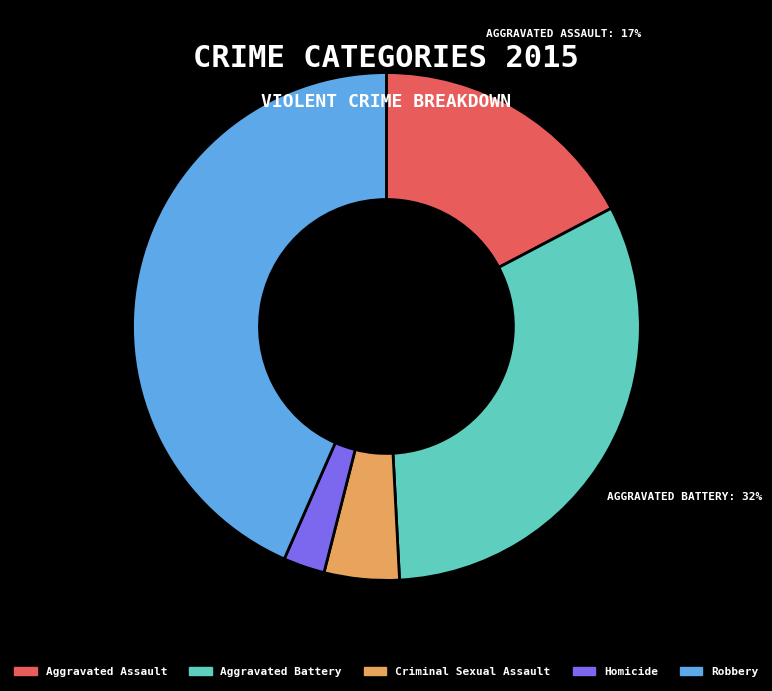

To the nearest percent, what is the difference between the Aggravated Battery and Aggravated Assault slice percentages?

15%